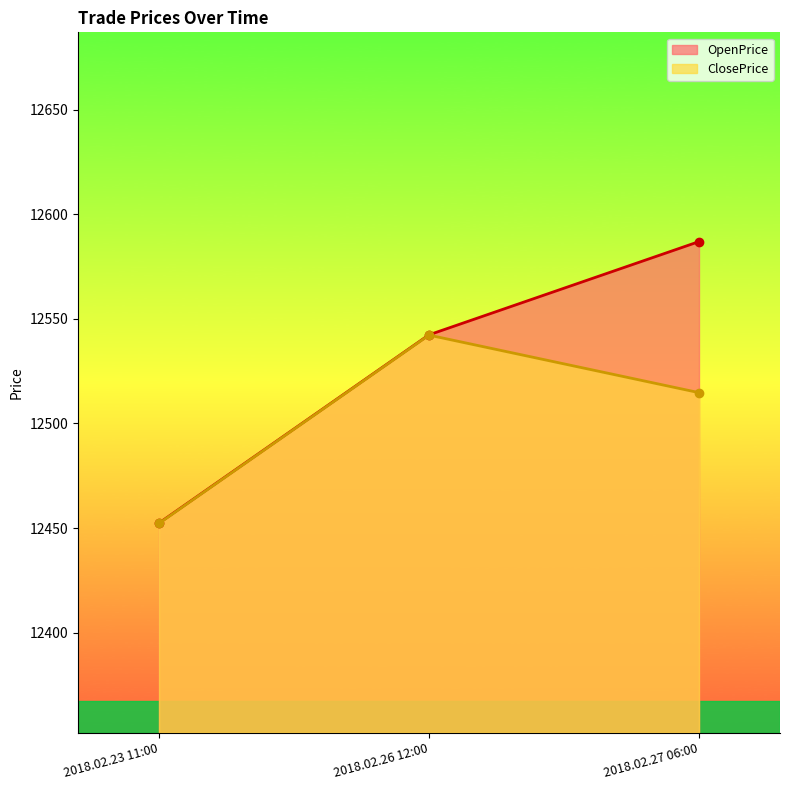

What is the sum of all OpenPrice values?

37581.6